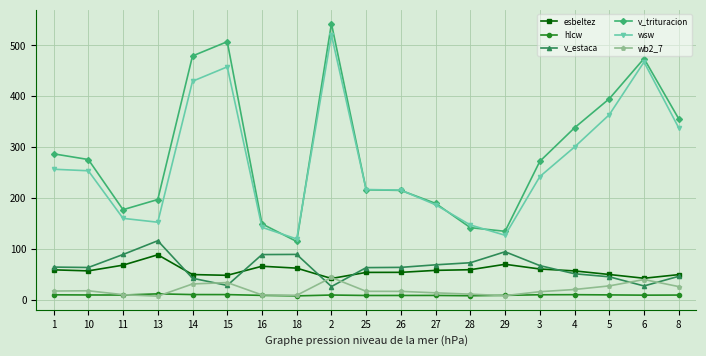

What is the highest value of the esbeltez series?

88.5